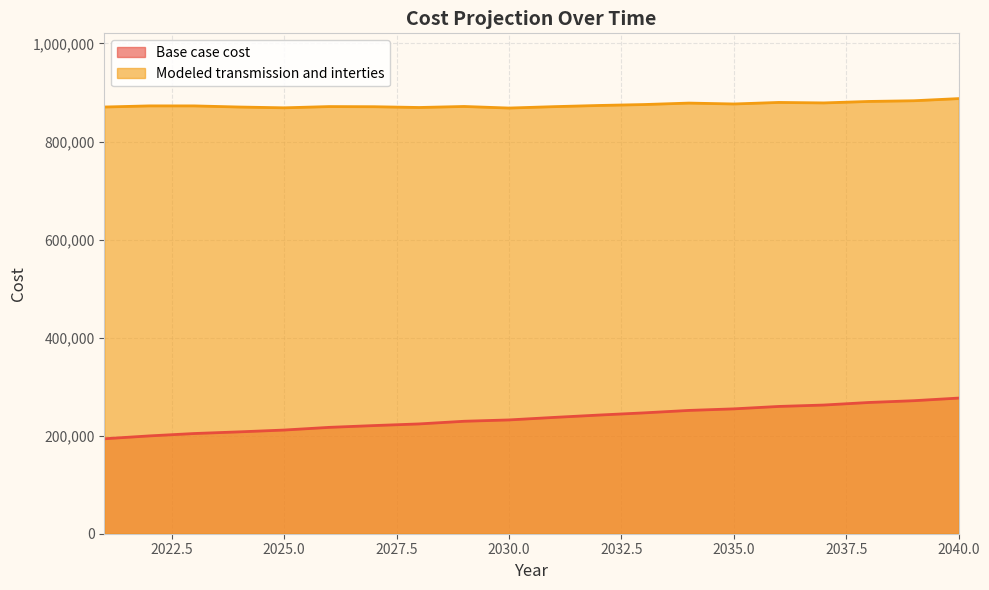

Is the value of Base case cost at 2036 greater than the value of Modeled transmission and interties at 2032?

No